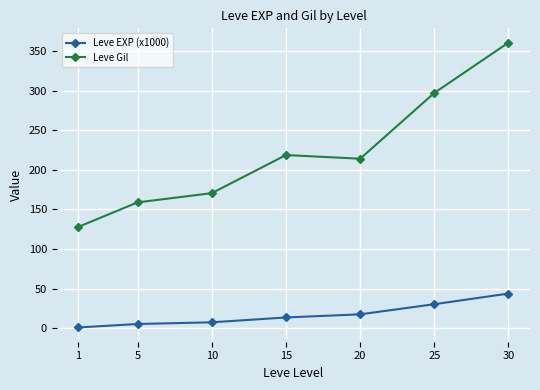

Read the Leve Gil value at 30.

361.0